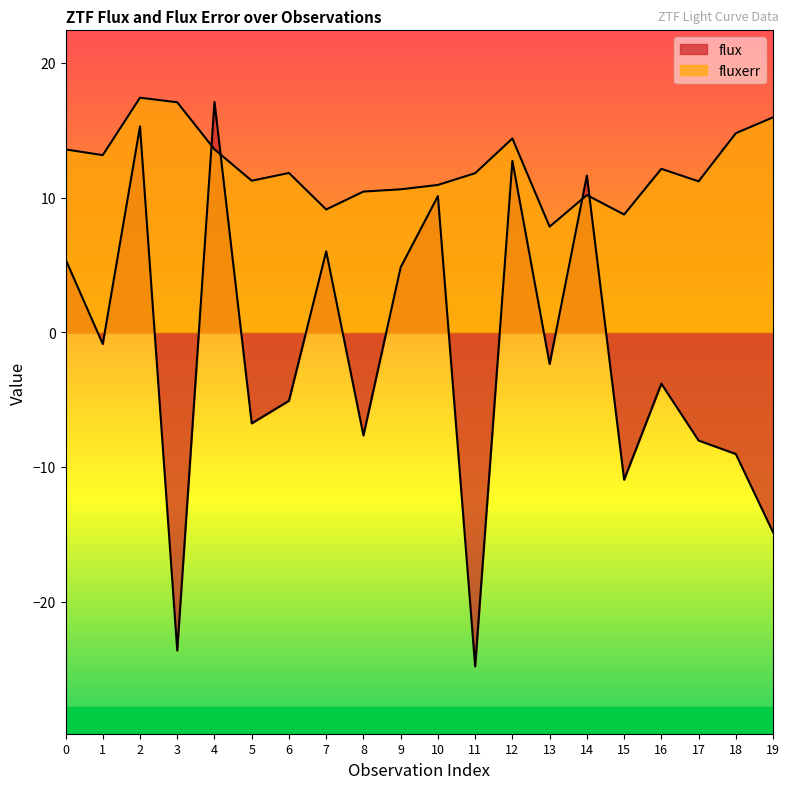

What is the total value across all series at 7?

15.1